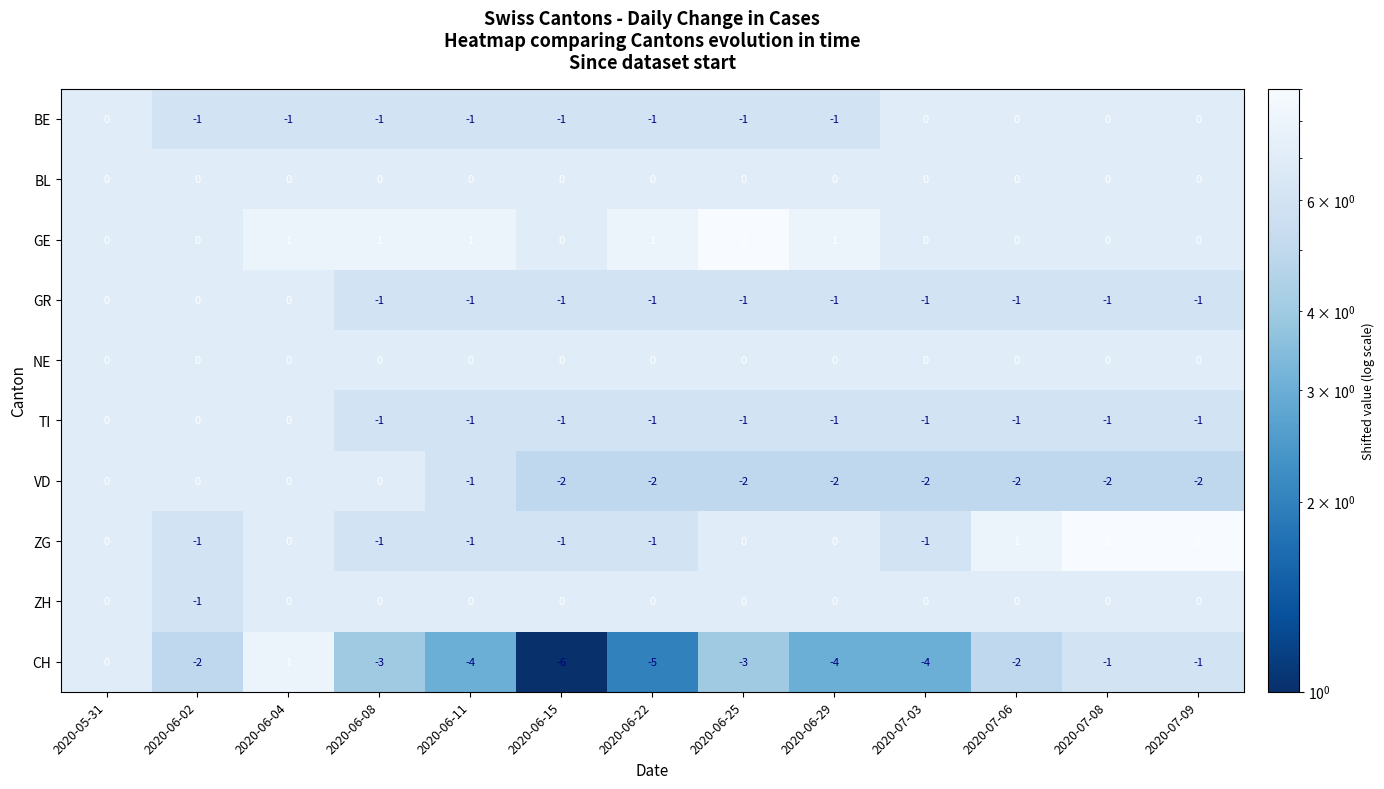

What is the sum of all VD values?

-17